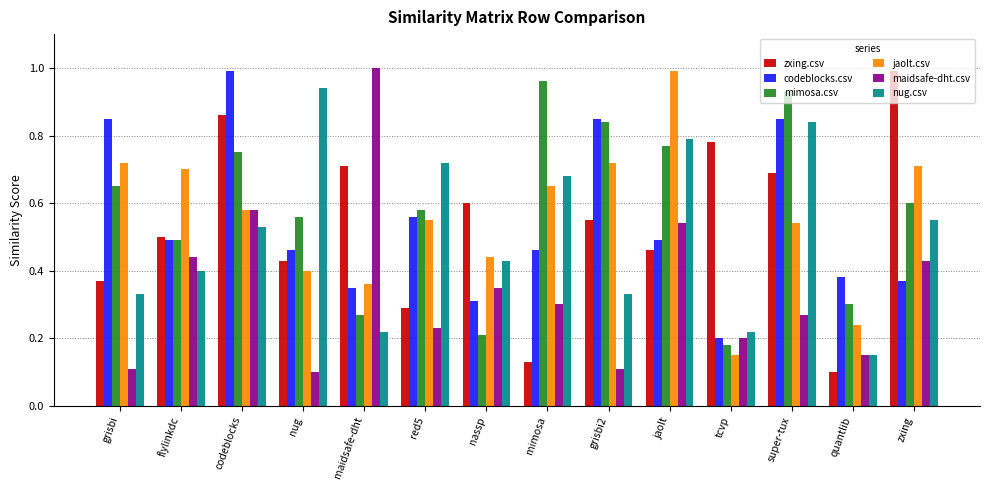

At which label is codeblocks.csv closest to 0?

tcvp